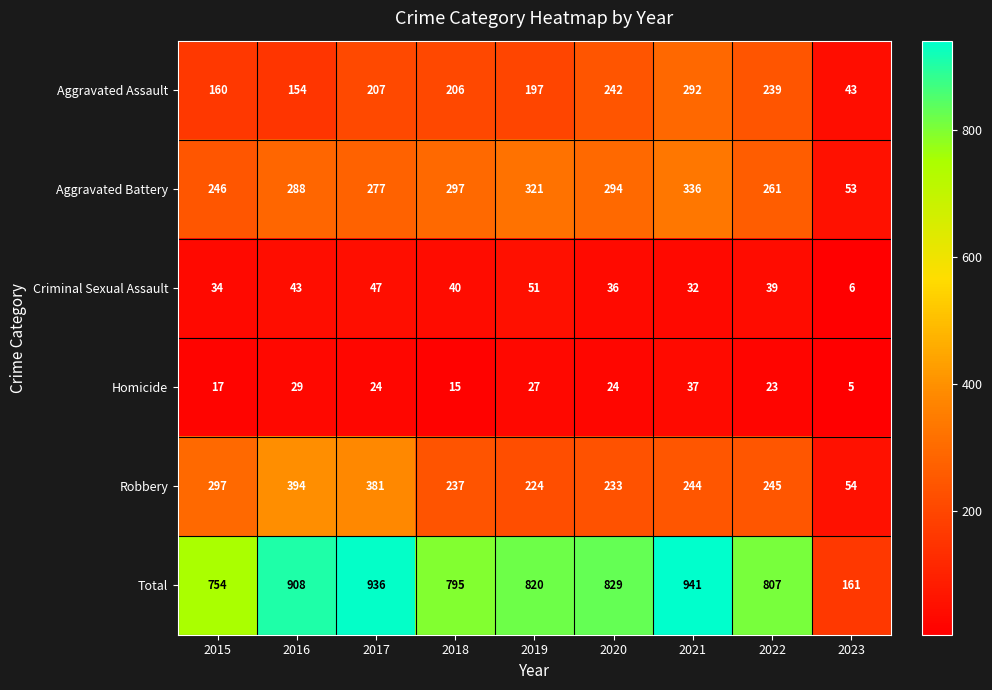

Which series has the largest total across all categories?

Total